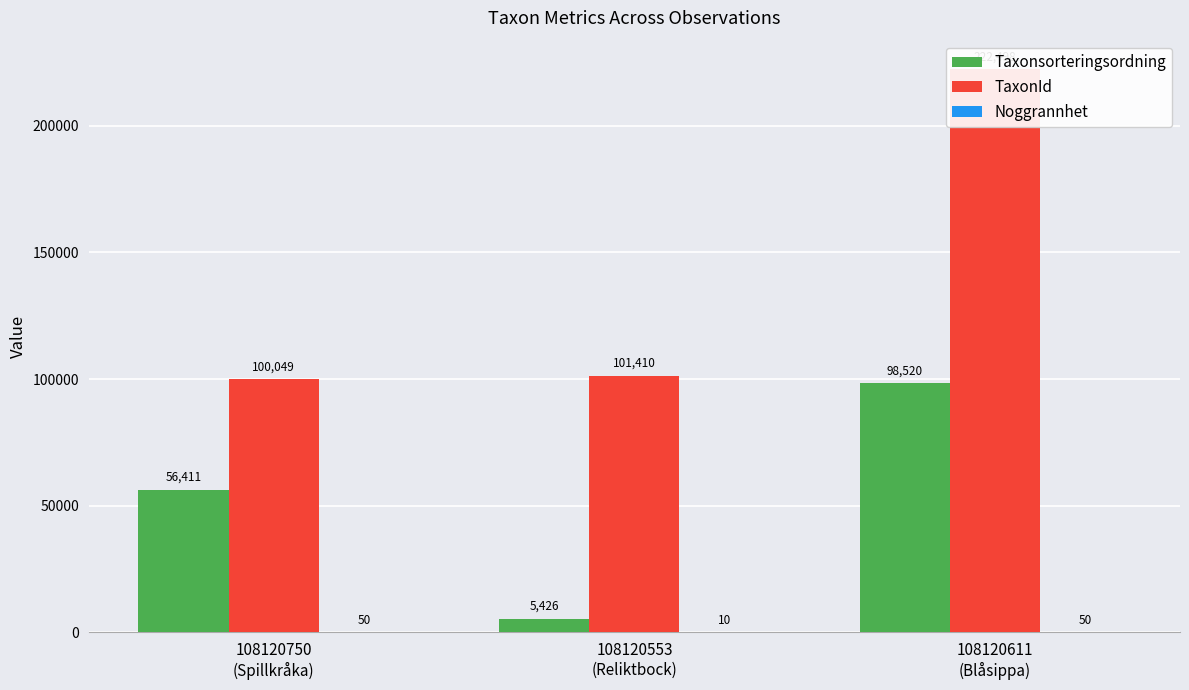

What value does the Noggrannhet series have at 108120750
(Spillkråka), to the nearest 5?

50